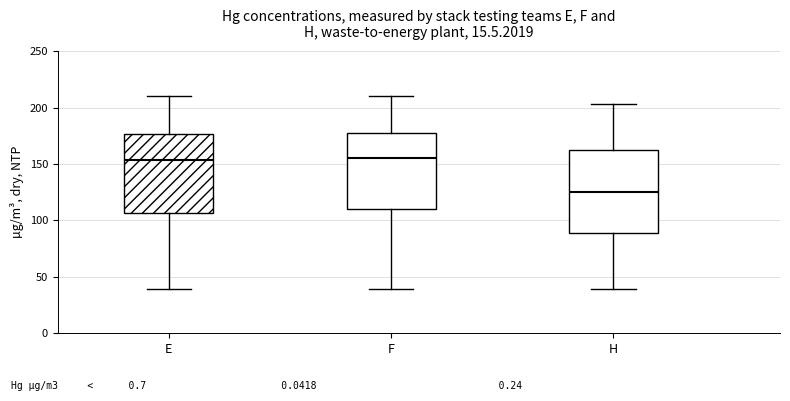

Reading left to right, transcribe this box plot: for each box, give where its median line is, the range the box spans, and where its two whiskers end, as read against the y-axis. The values are not printed on the chart, so give them approximately, as read against the axis.

E: median 155, box 105 to 175, whiskers 40 to 210
F: median 155, box 110 to 175, whiskers 40 to 210
H: median 125, box 90 to 160, whiskers 40 to 205